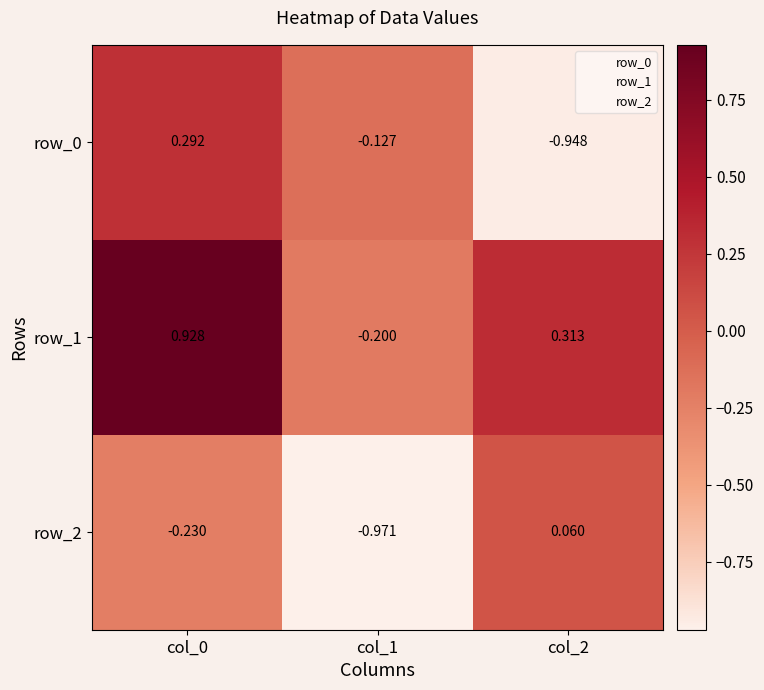

Rank the series by their maximum value, from highest to lowest.

row_1, row_0, row_2